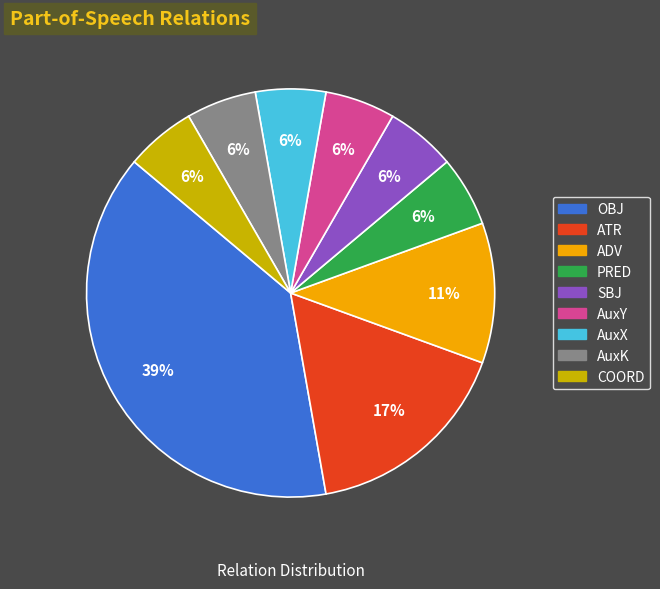

Does any single category account for the majority?

No